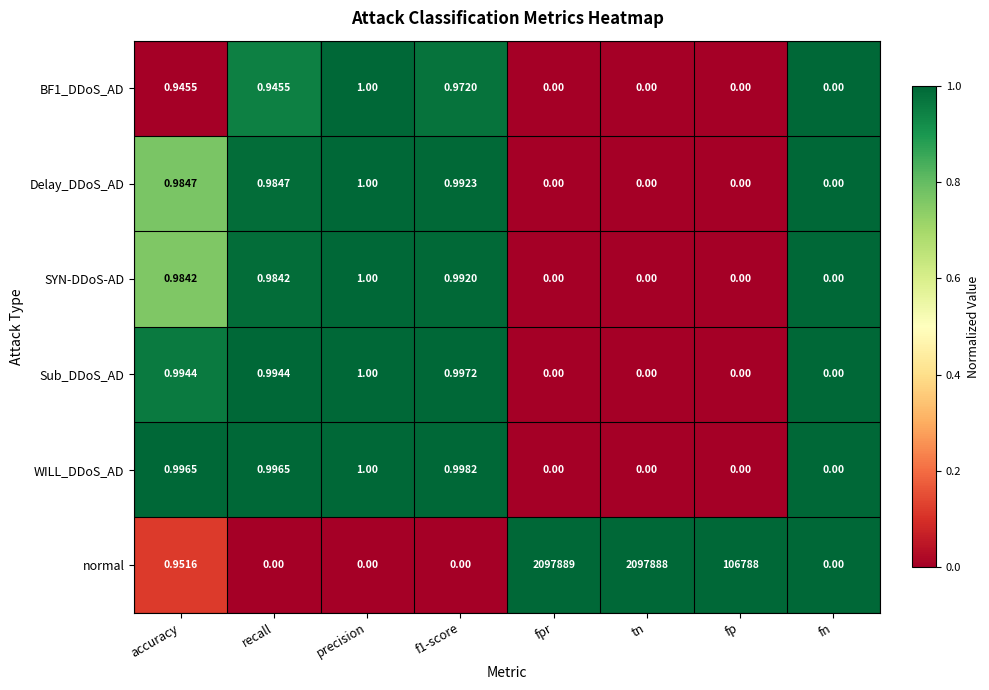

Which series has the widest spread of values?

normal